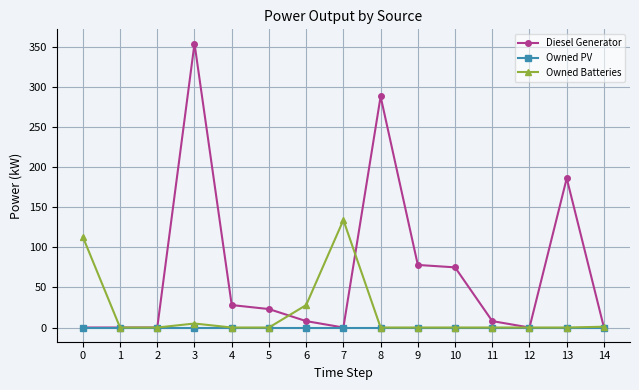

Which series changed the most between 0 and 2?

Owned Batteries